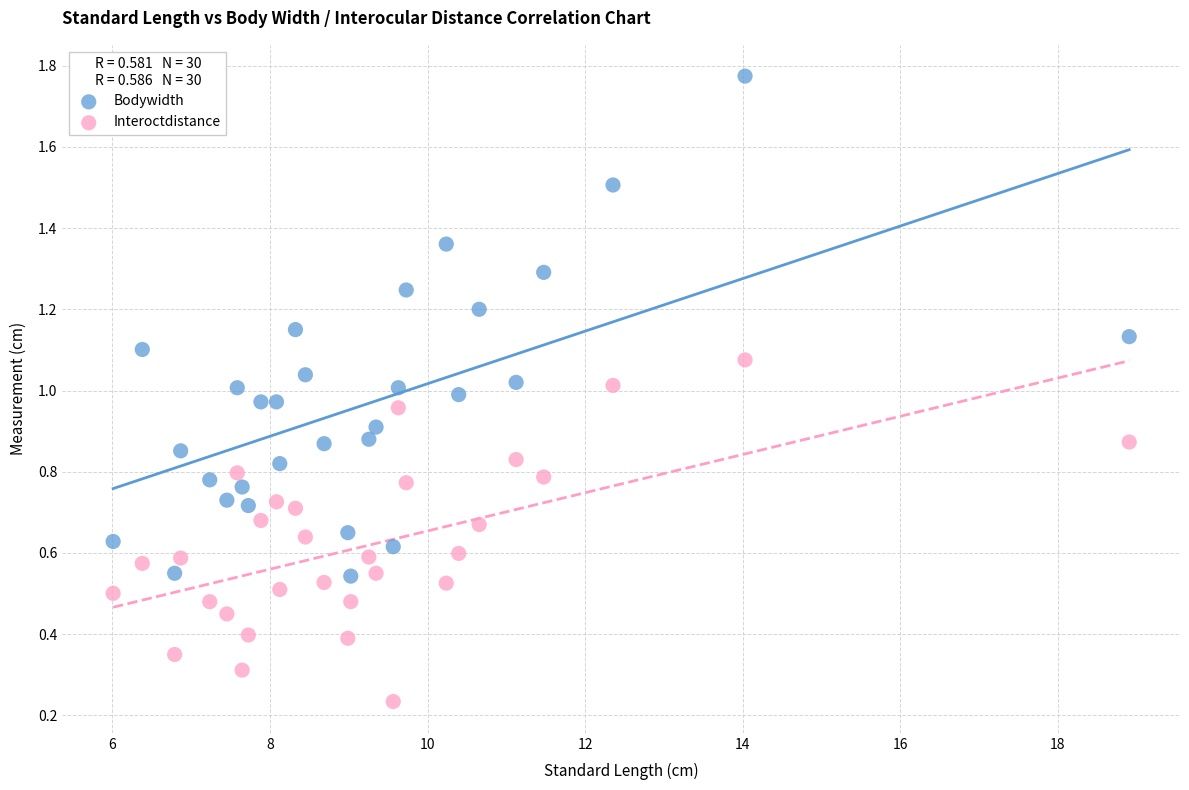

What is the X range (max minus min) for the scatter plot?

12.9